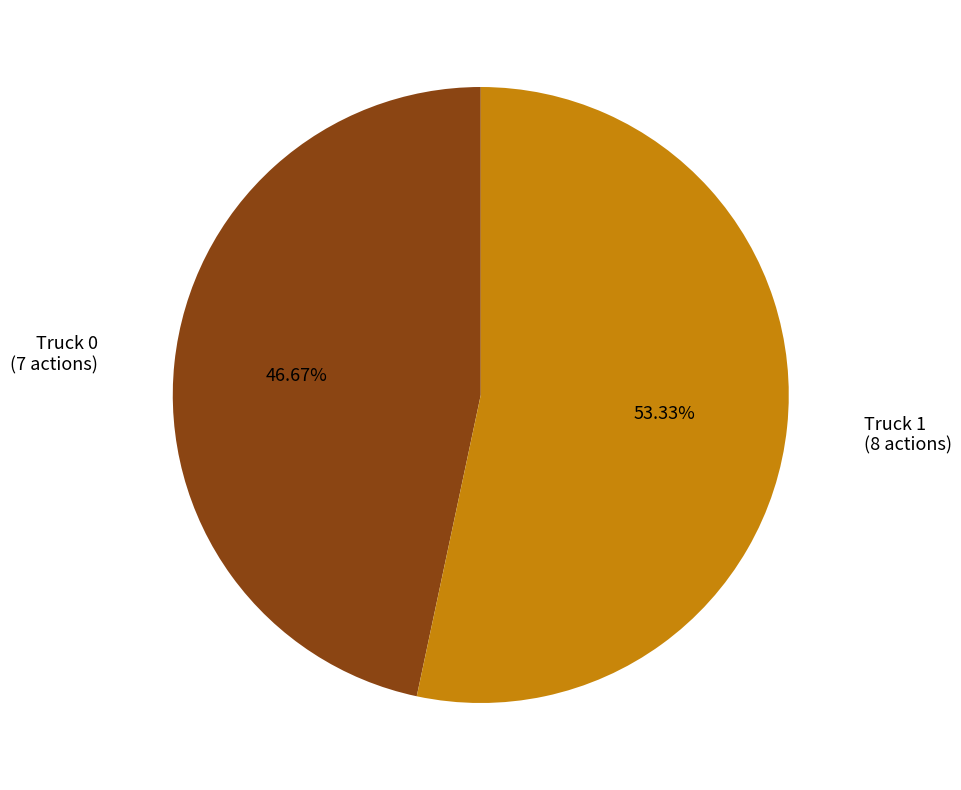

Is it true that Truck 0 is 36% of the pie?

False